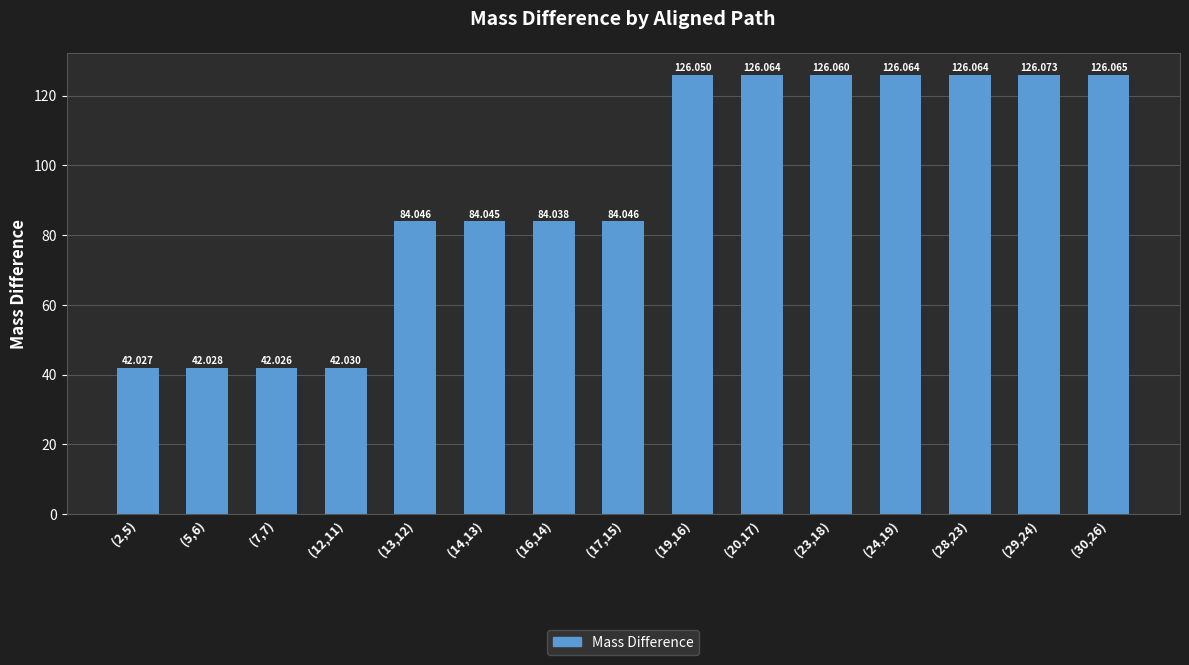

What is the difference between the values at (28,23) and (7,7)?

84.0